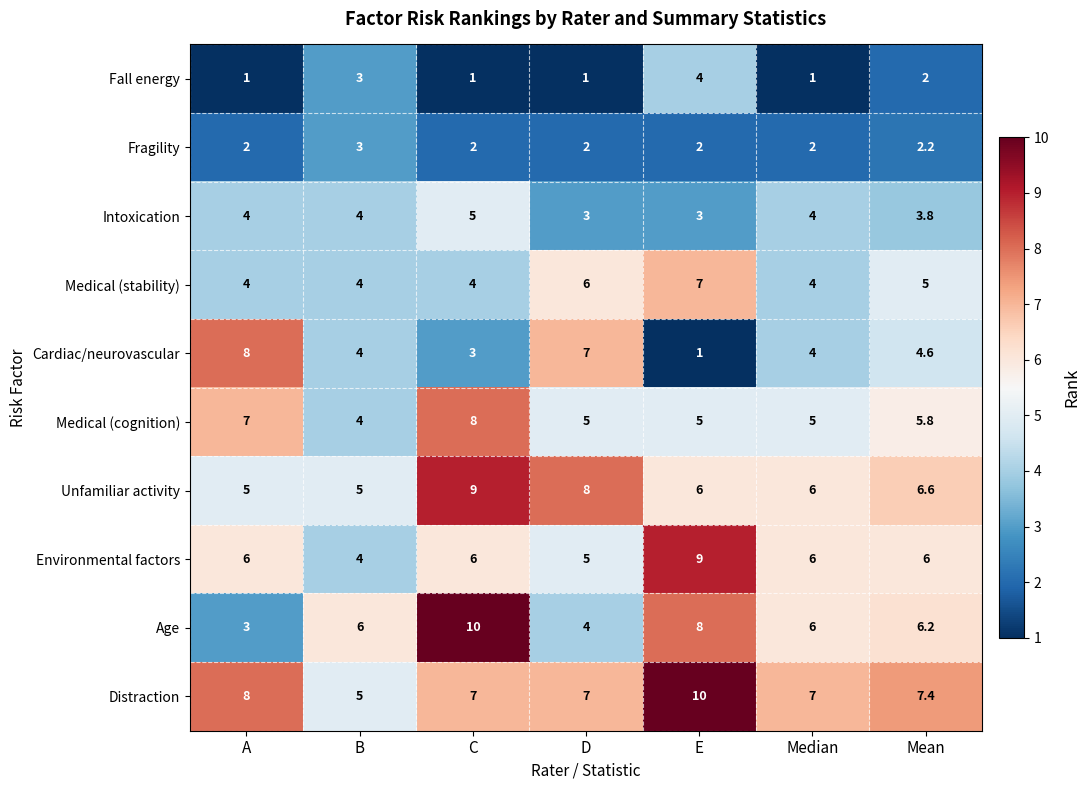

What is the average value of the Unfamiliar activity series?

6.5